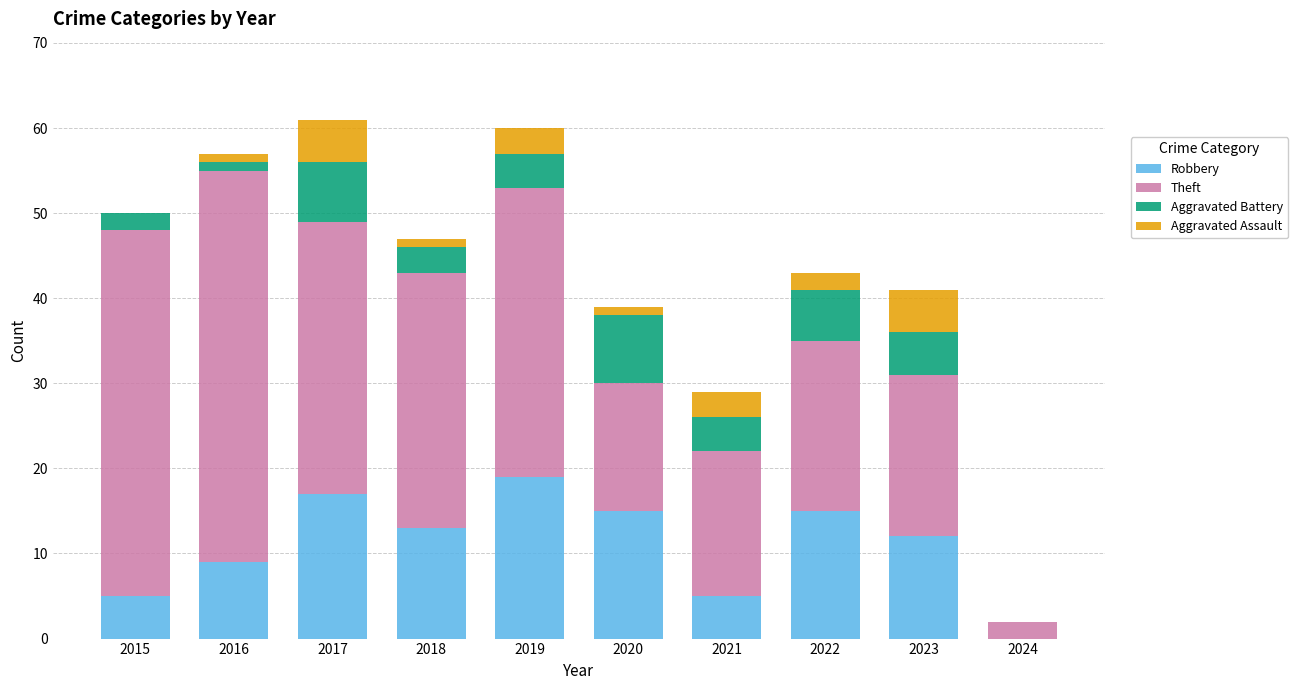

Which category has the highest value in the Robbery series?

2019